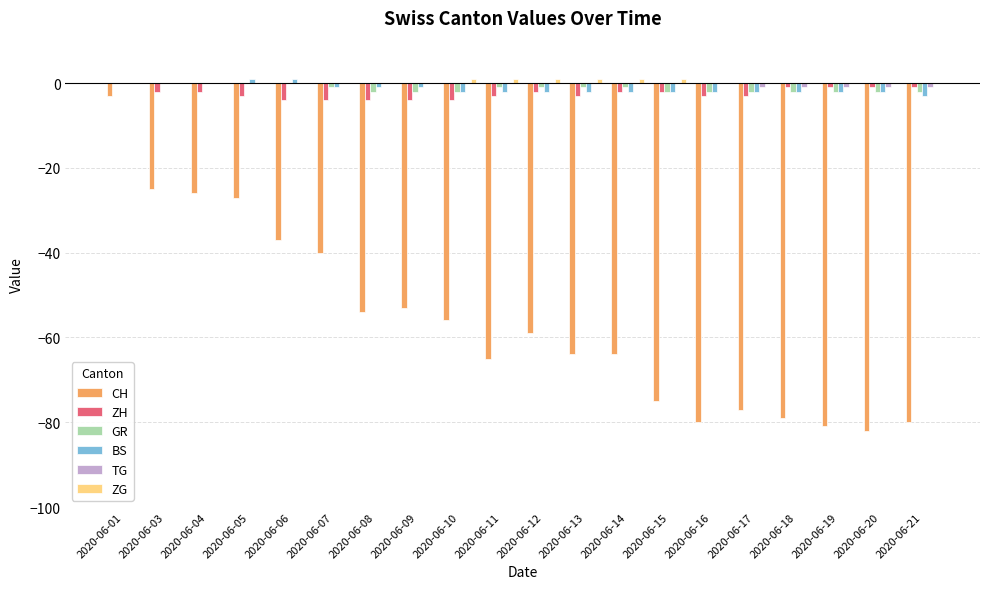

The ZH series shows -1 at 2020-06-18. True or false?

True